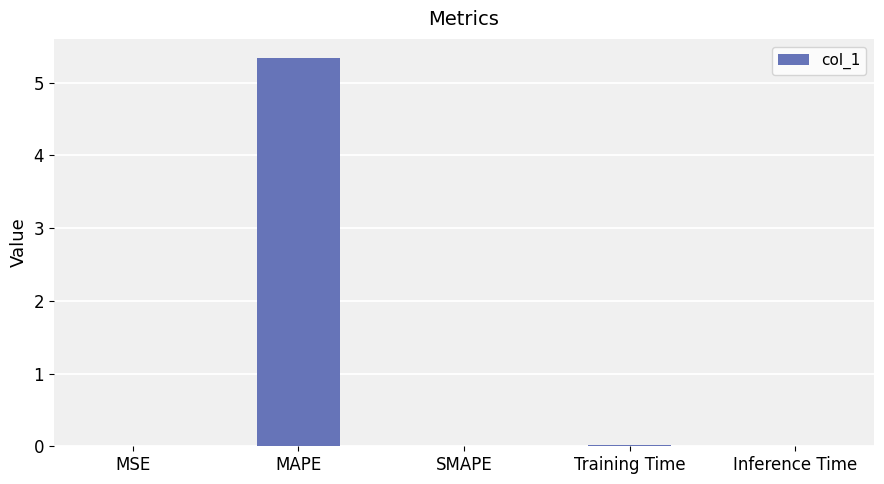

What is the average value?

1.1